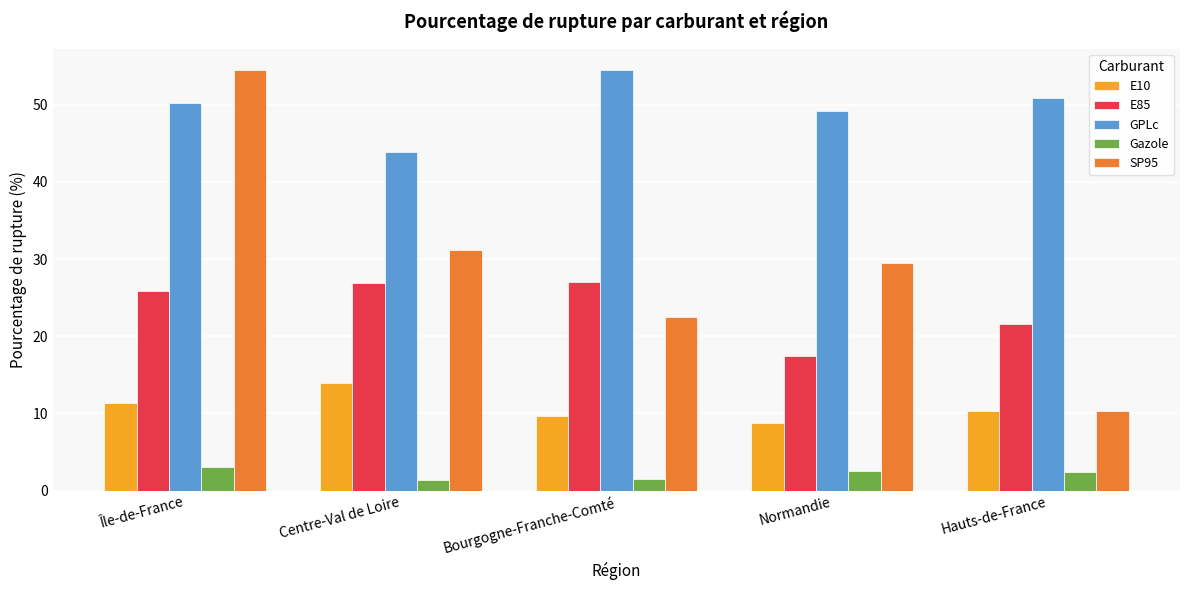

Is it true that GPLc equals 50.9 at Hauts-de-France?

True